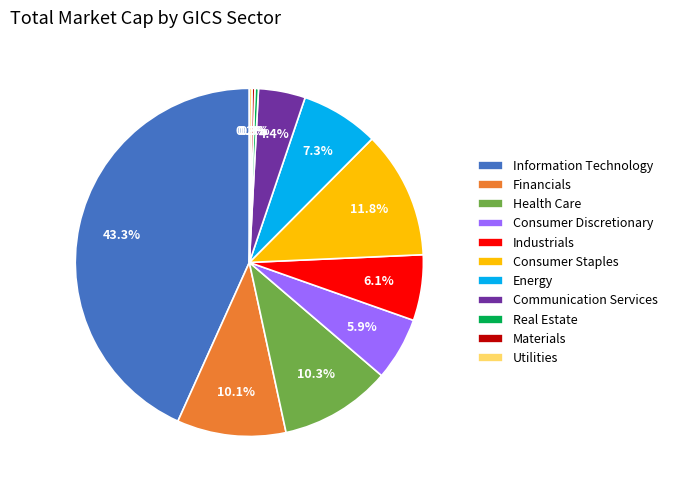

Which category has the biggest portion of the pie?

Information Technology